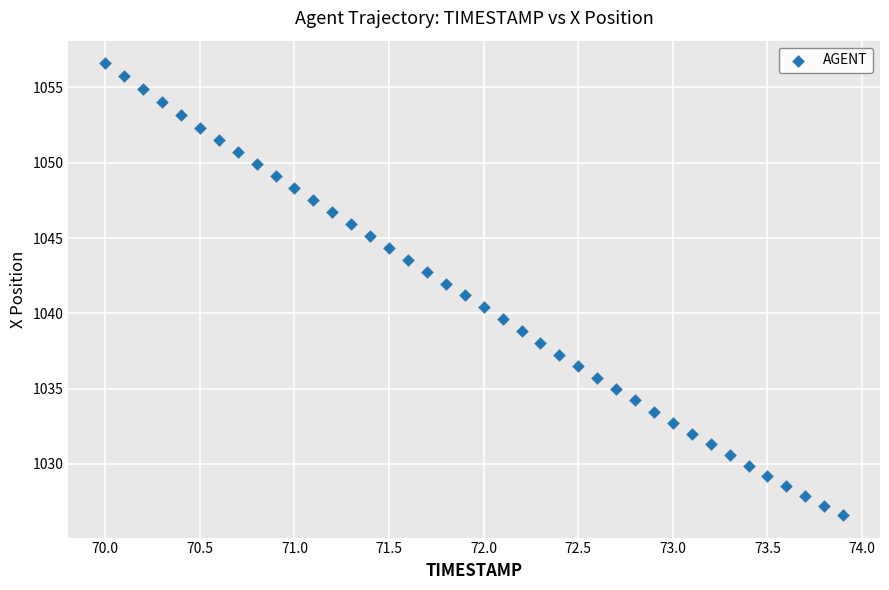

What is the range of X values (max minus min)?

3.9